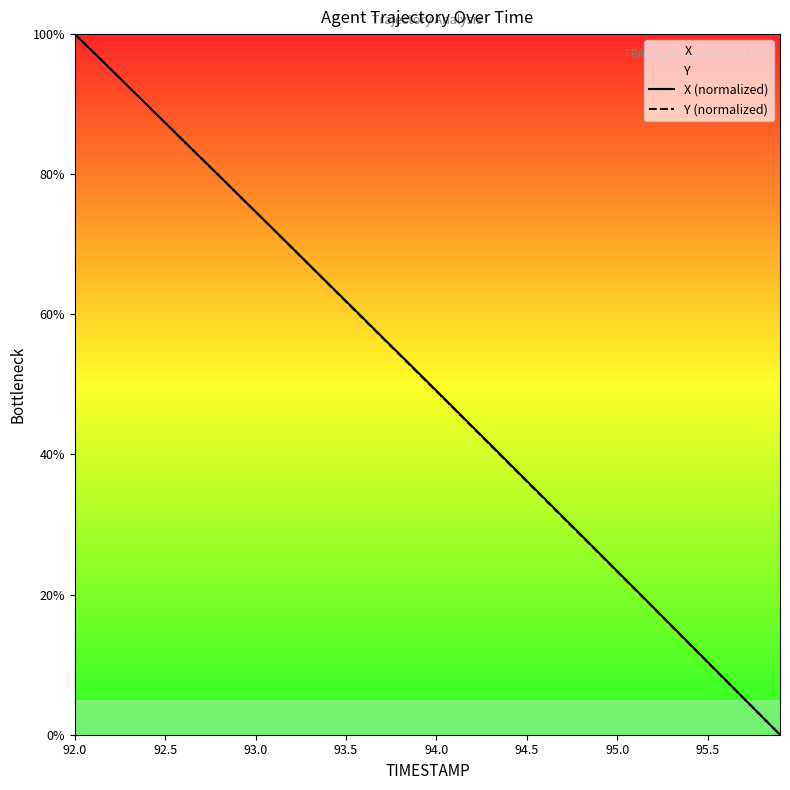

The X (normalized) series shows 26.0 at 92.5. True or false?

False